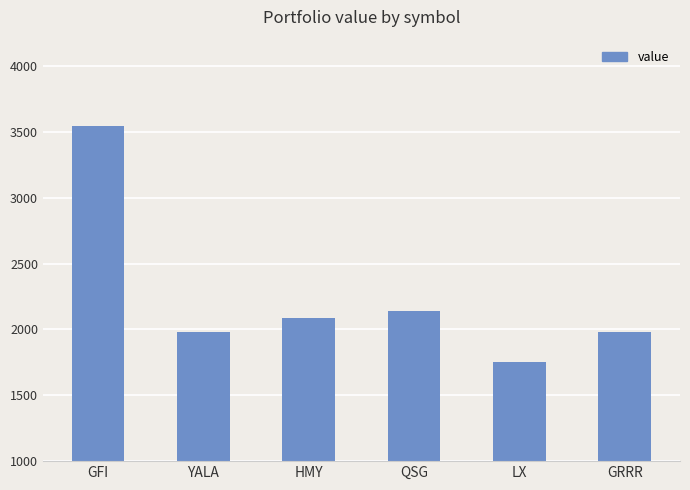

Read the value at YALA.

1978.4